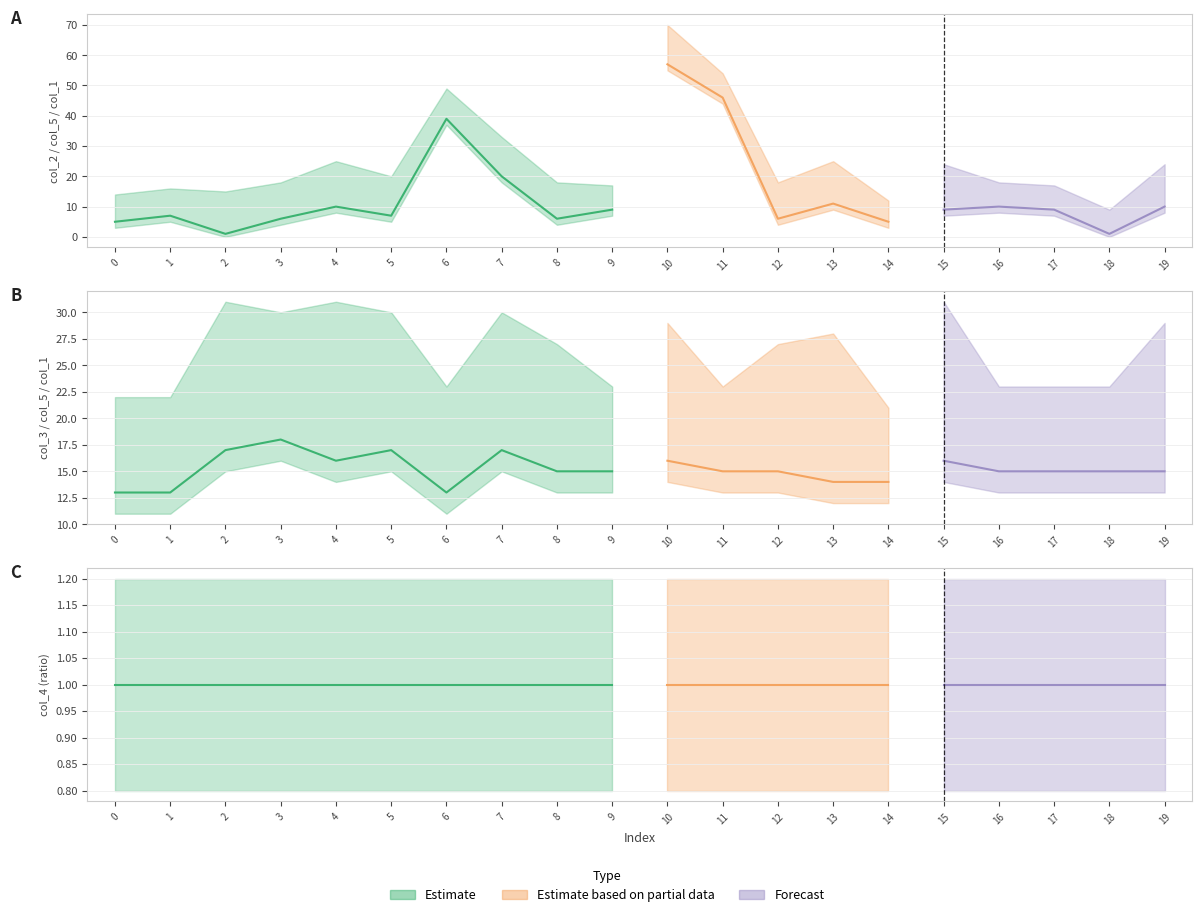

Is the value of col_5 at 16 greater than the value of col_3 at 6?

No